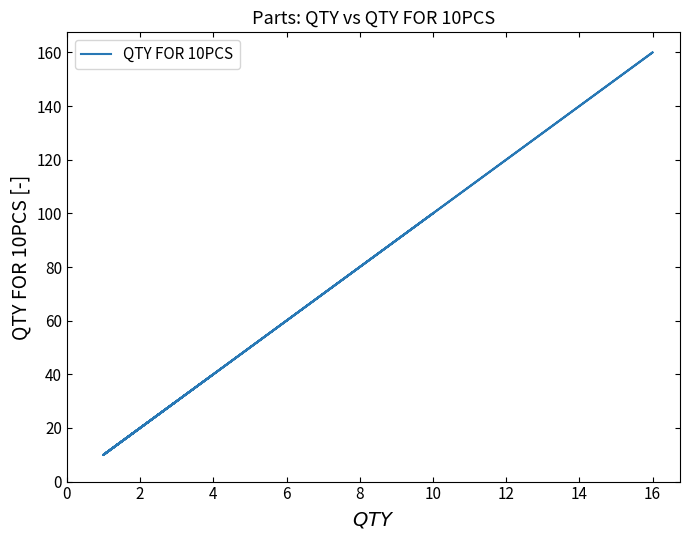

The value at 10 is 62. True or false?

False